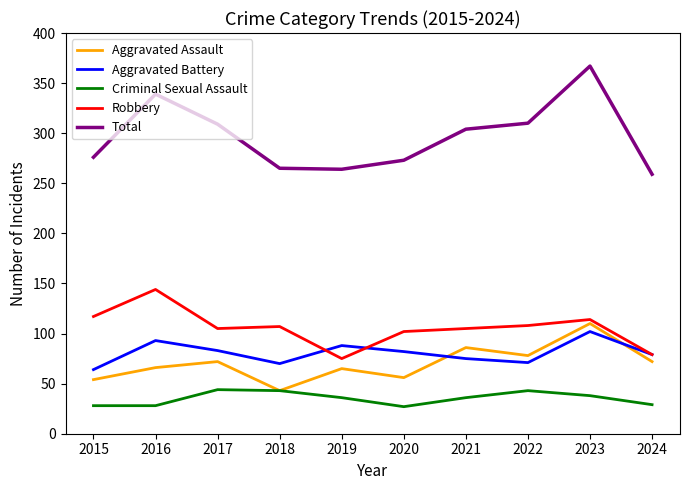

How many values in the Aggravated Assault series are below 72?

5